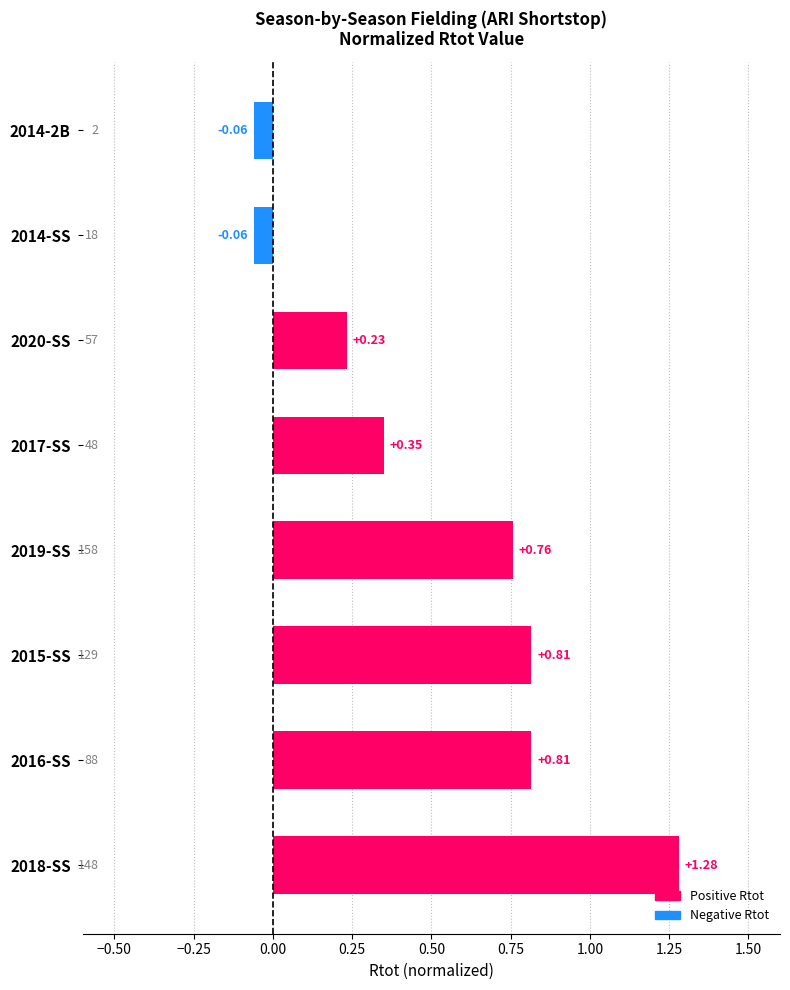

Between 2014-2B and 2018-SS, which is larger?

2018-SS